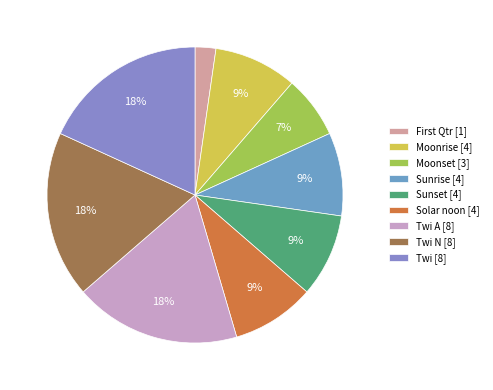

How many segments does this pie chart have?

9